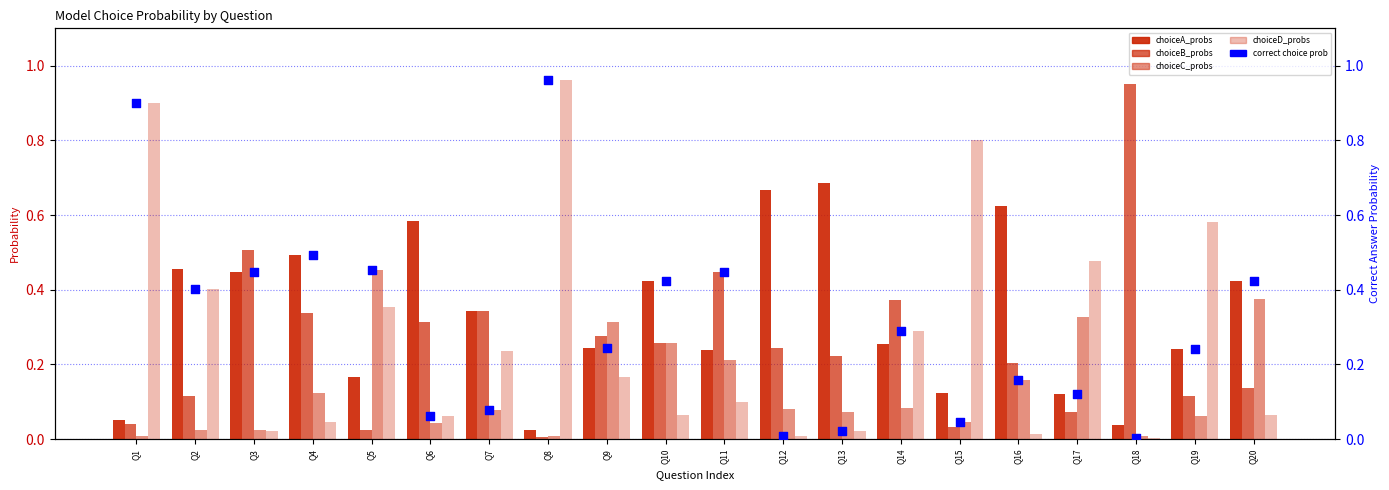

Which series contains the lowest Y value?

choiceD_probs